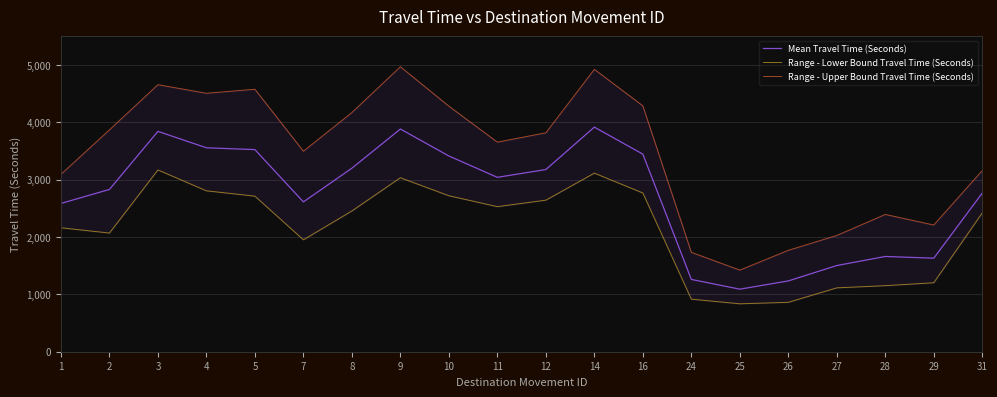

What is the value of the Range - Upper Bound Travel Time (Seconds) point at the 19th from the left?

2208